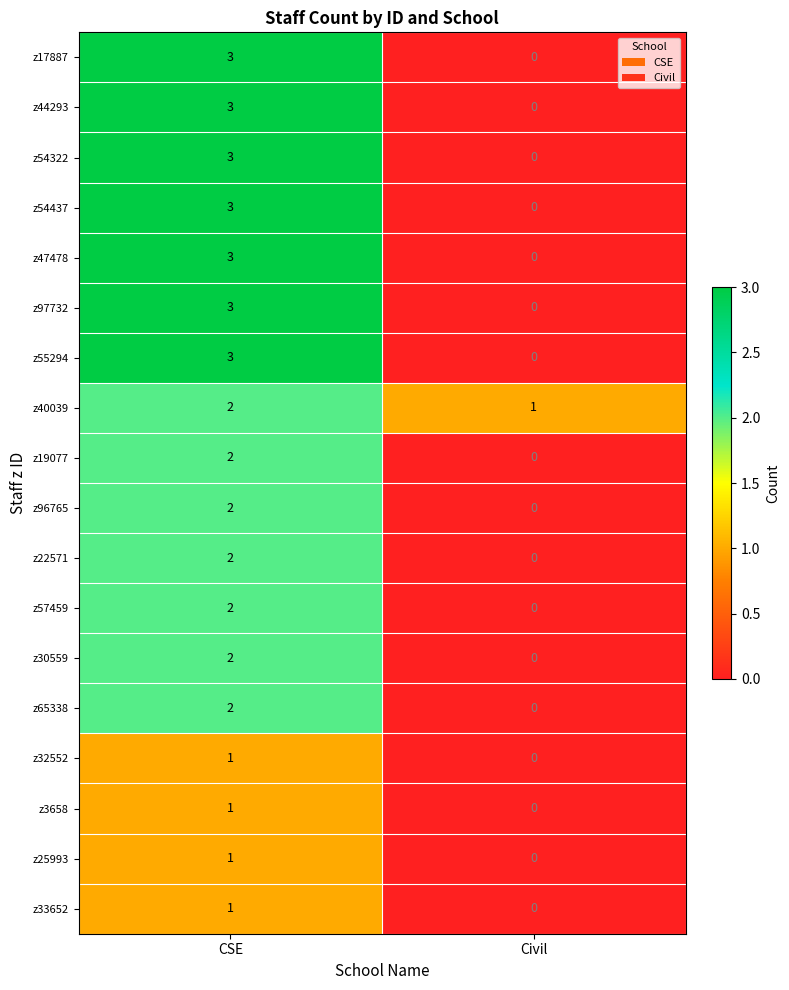

Count the number of categories in the chart.

2